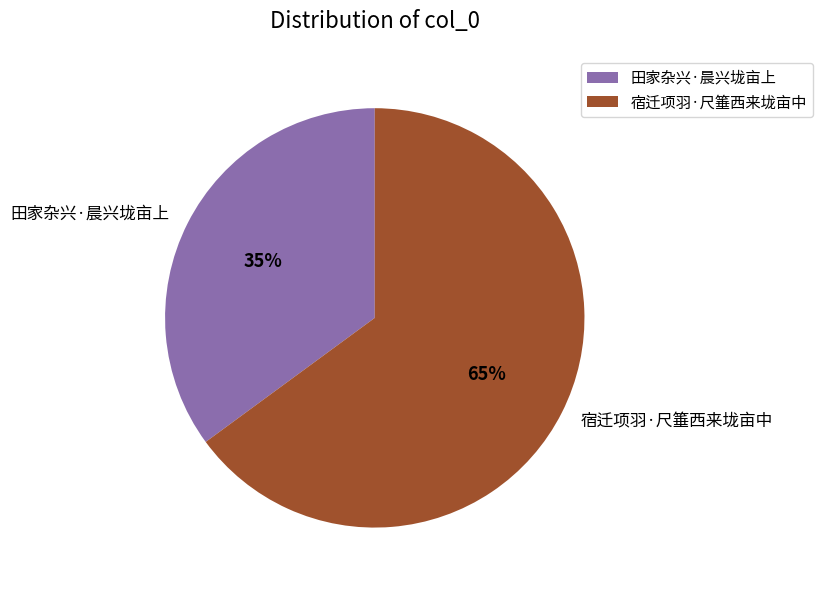

Which category has the biggest portion of the pie?

宿迁项羽·尺箠西来垅亩中